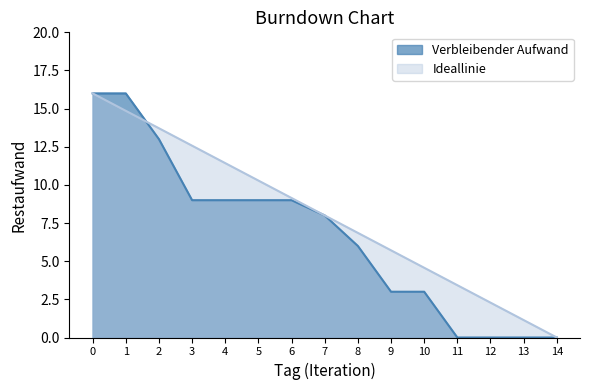

Rank the series by their maximum value, from lowest to highest.

Verbleibender Aufwand, Ideallinie